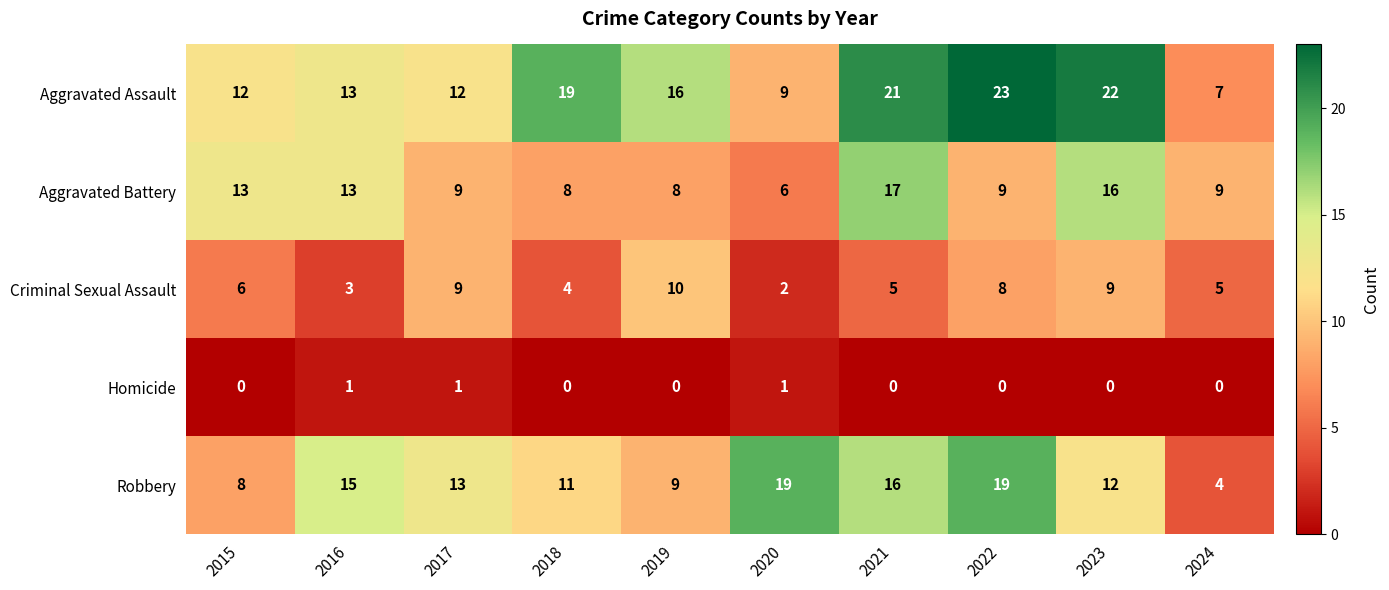

Which series has the largest total across all categories?

Aggravated Assault